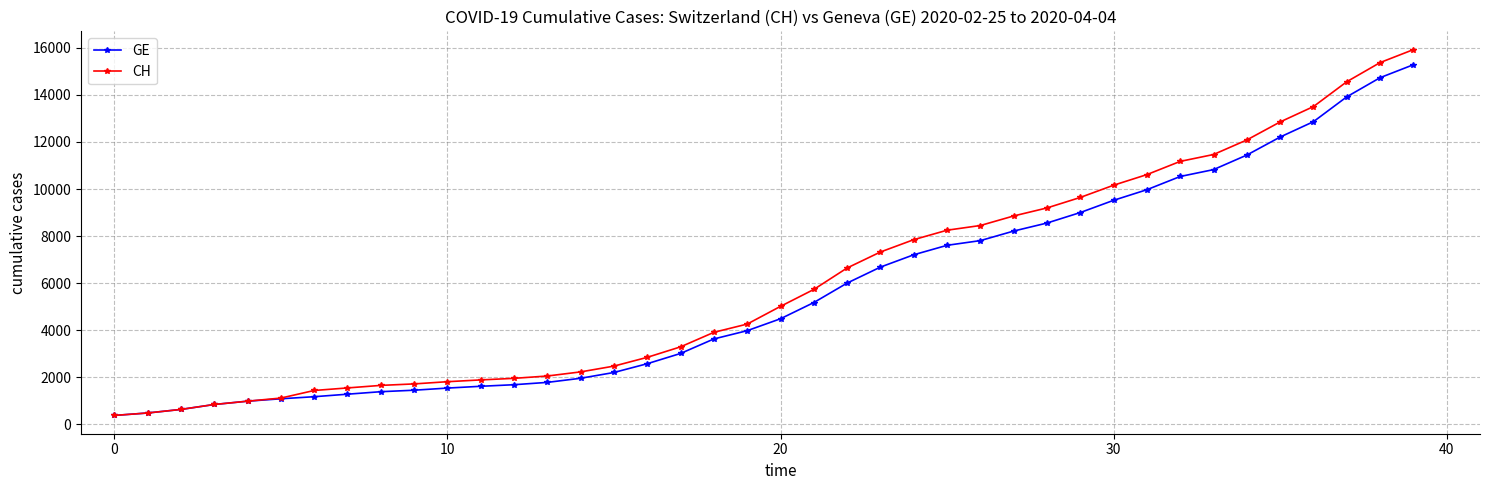

What are all the series names shown in the legend?

GE, CH